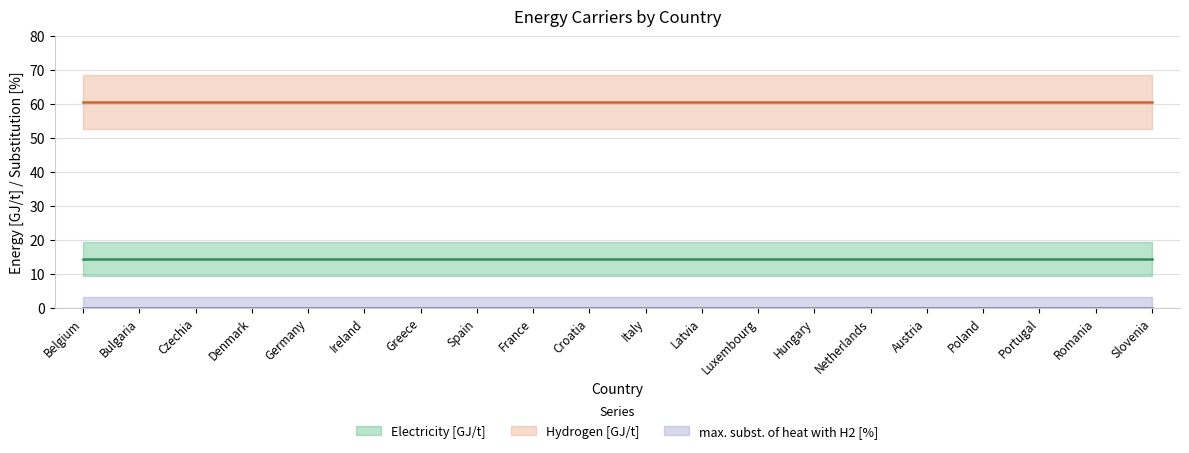

Which series has the largest total across all categories?

Hydrogen [GJ/t]